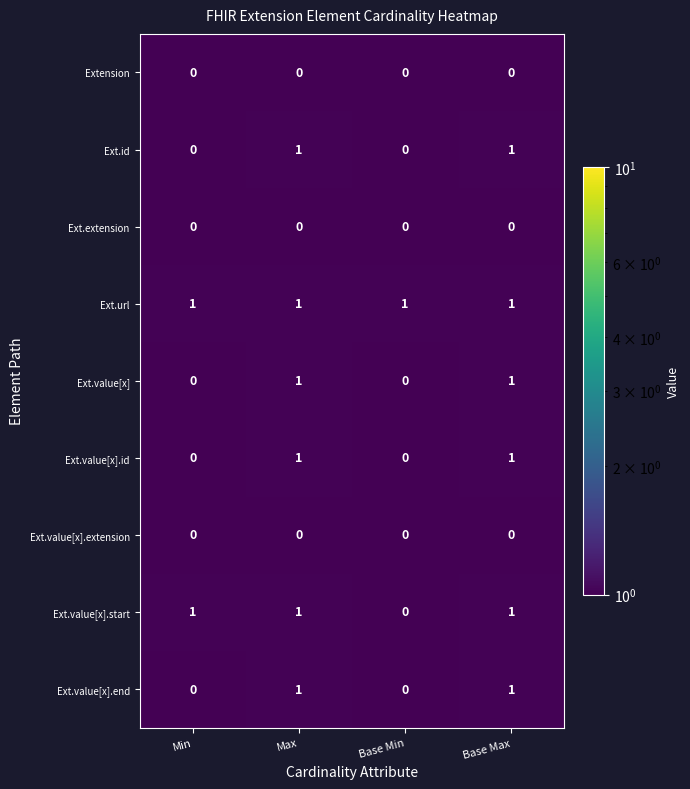

Which series has the largest total across all categories?

Ext.url